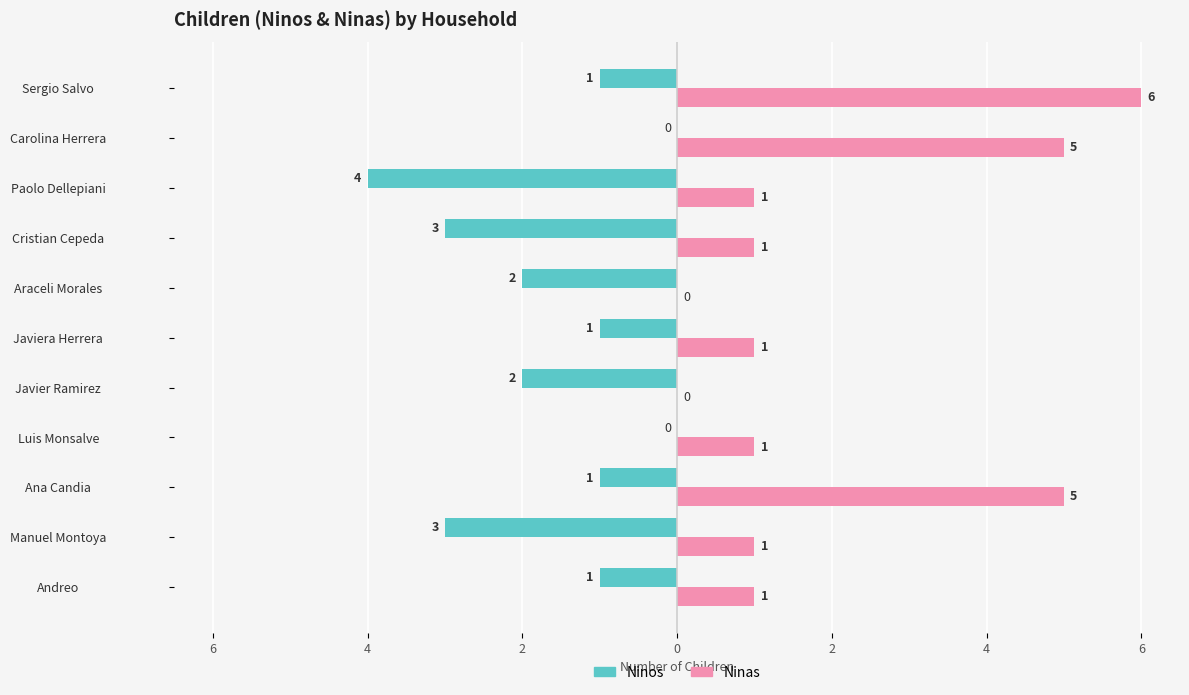

What are all the series names shown in the legend?

Ninos, Ninas